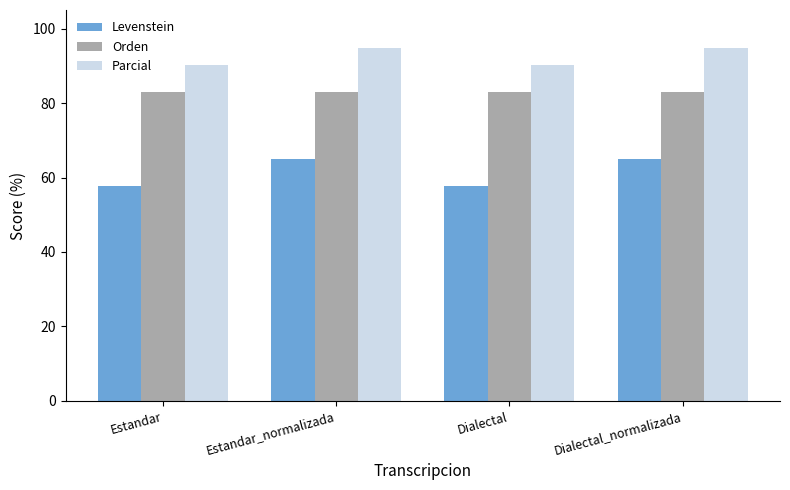

What is the maximum value shown in the chart?

94.9